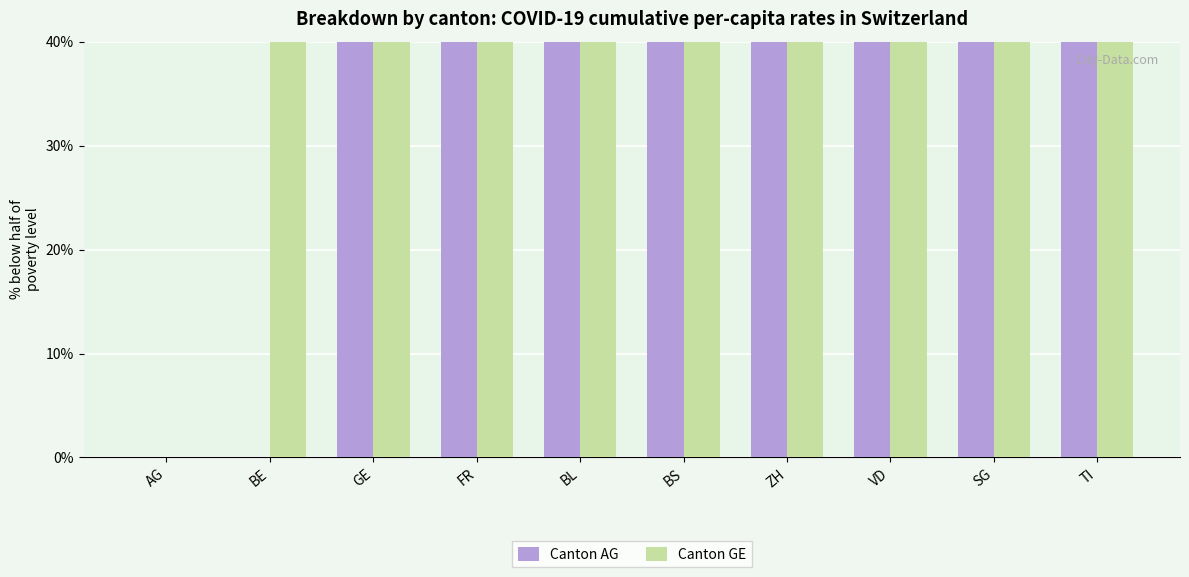

What is the total value across all series at SG?

2647.5